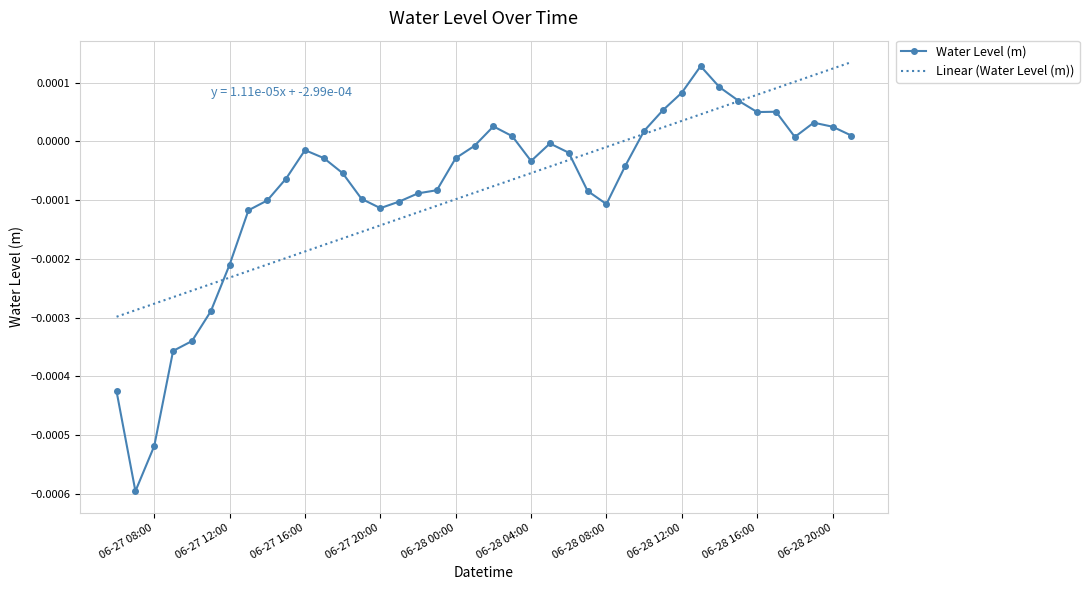

Which series has the largest range (max minus min)?

Water Level (m)